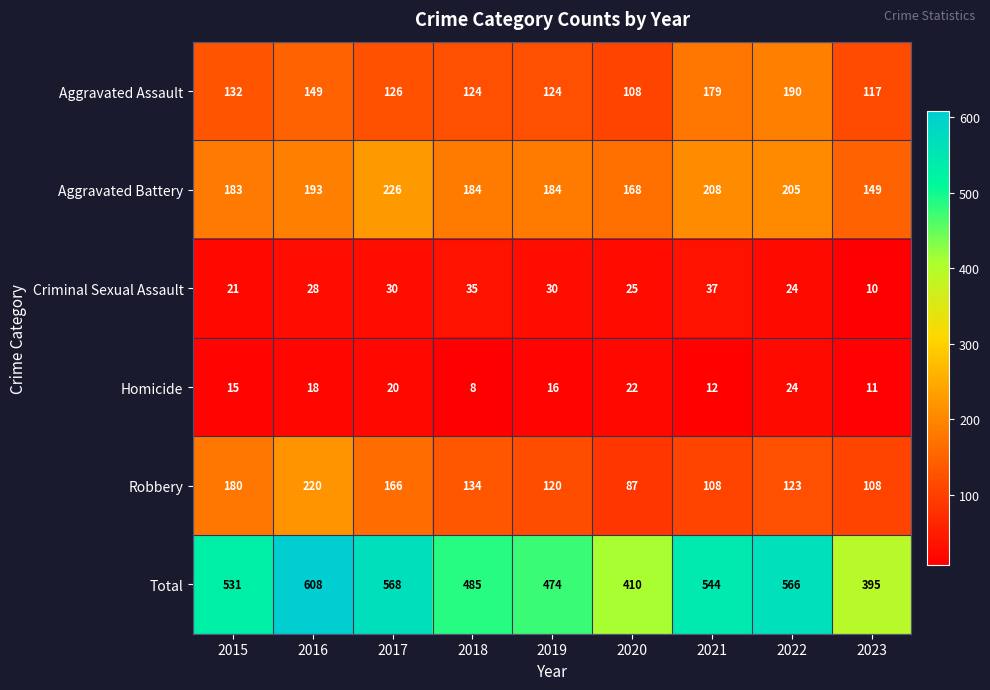

At 2015, list the series in order from largest to smallest.

Total, Aggravated Battery, Robbery, Aggravated Assault, Criminal Sexual Assault, Homicide